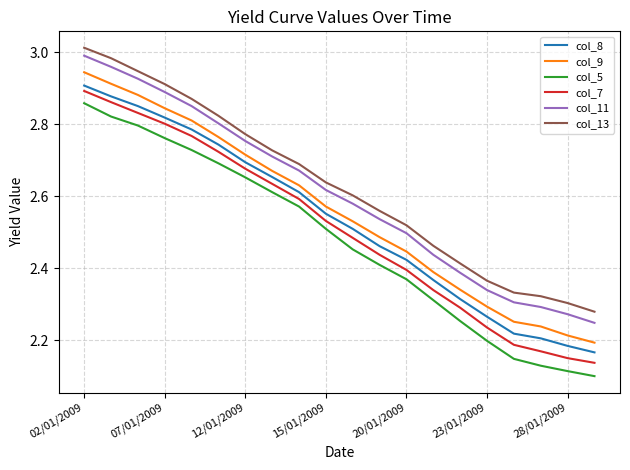

True or false: col_7 and col_13 cross at least once.

False